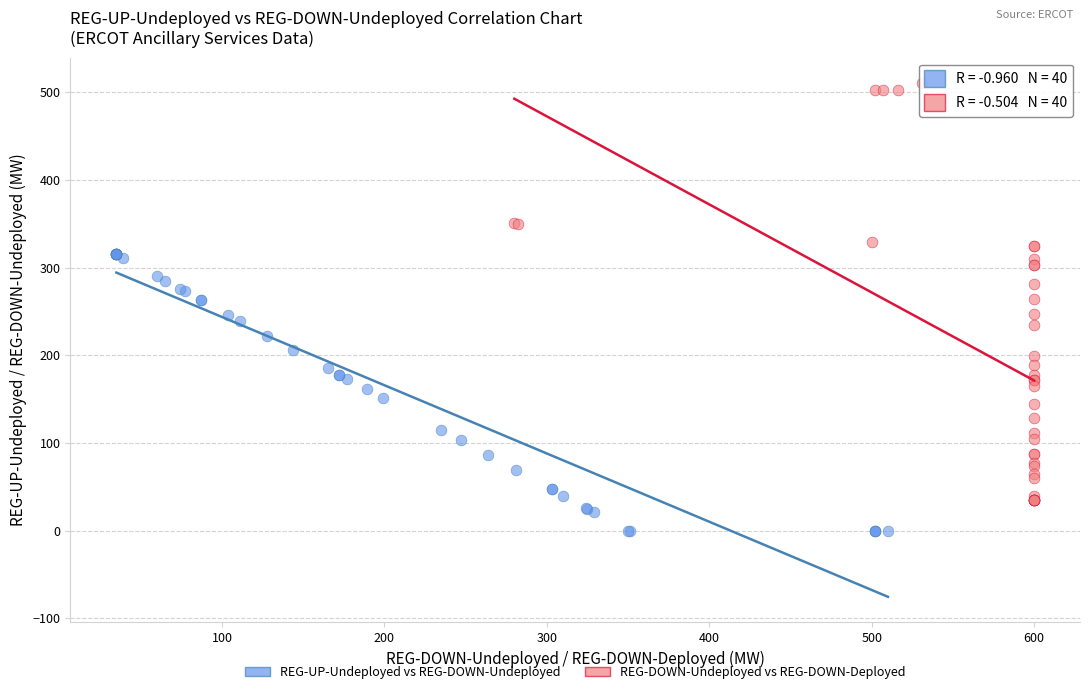

Which series has the largest Y range (max minus min)?

REG-DOWN-Undeployed vs REG-DOWN-Deployed